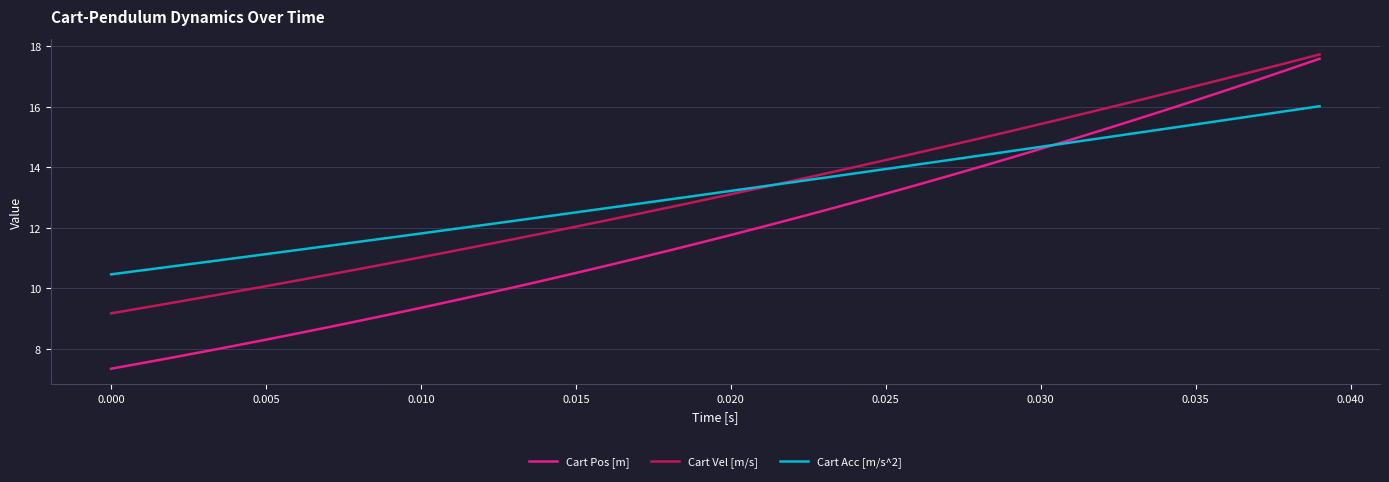

Which series has the widest spread of values?

Cart Pos [m]